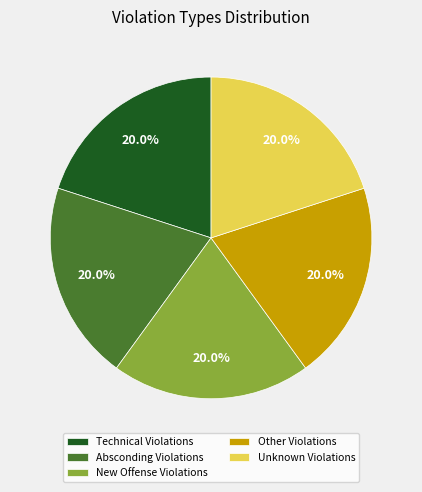

What percentage is the Absconding Violations slice, to the nearest percent?

20%